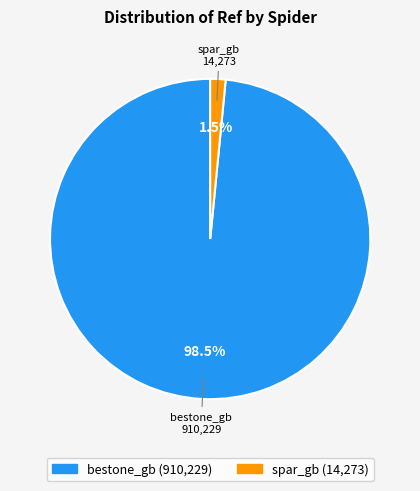

Count the number of slices in the pie.

2